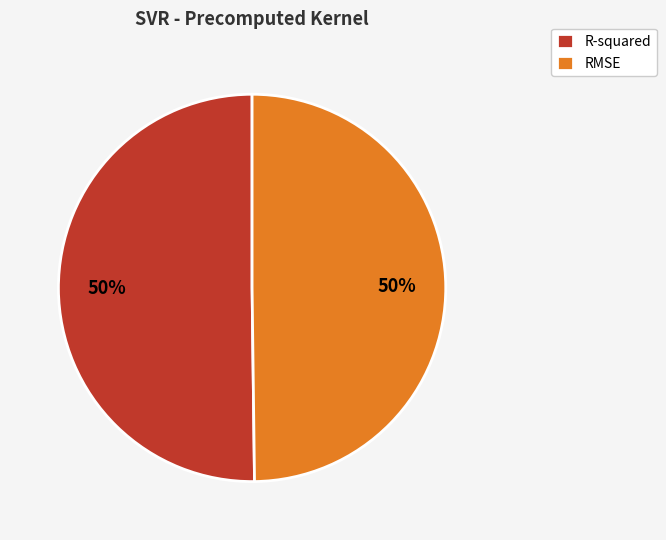

To the nearest percent, what percentage of the pie is RMSE?

50%